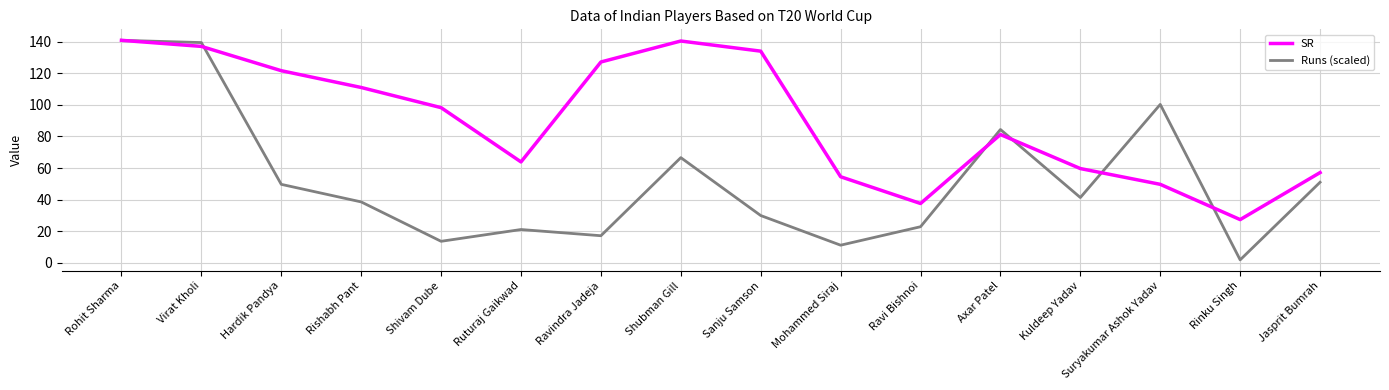

What is the highest value of the SR series?

140.9